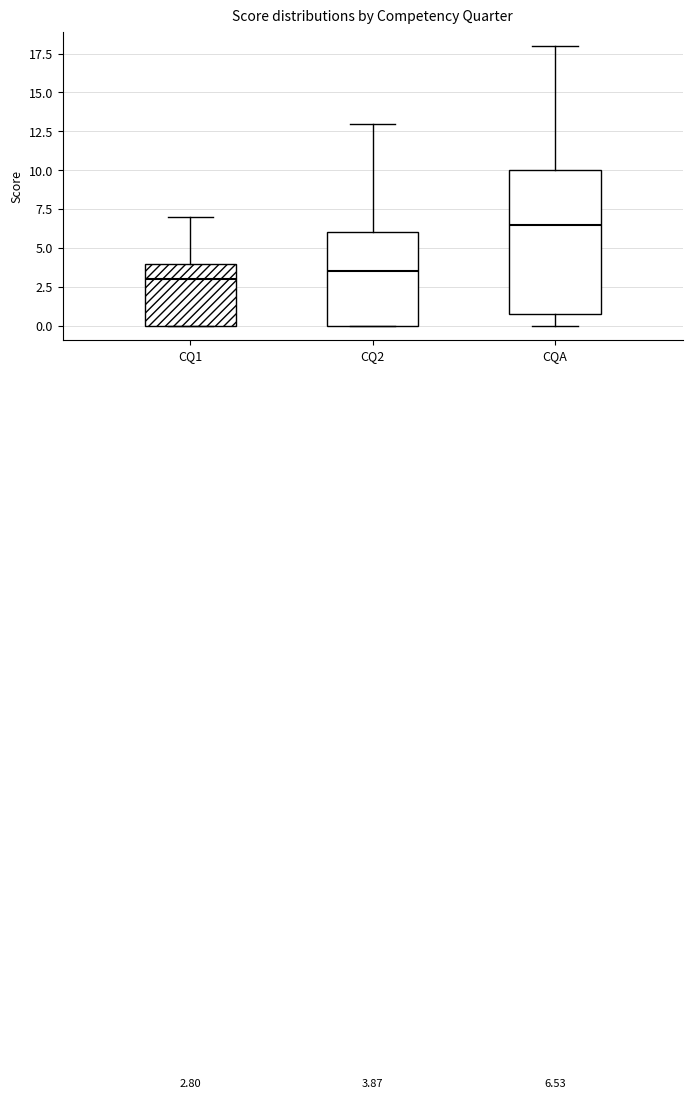

Which box's median line is the highest?

CQA